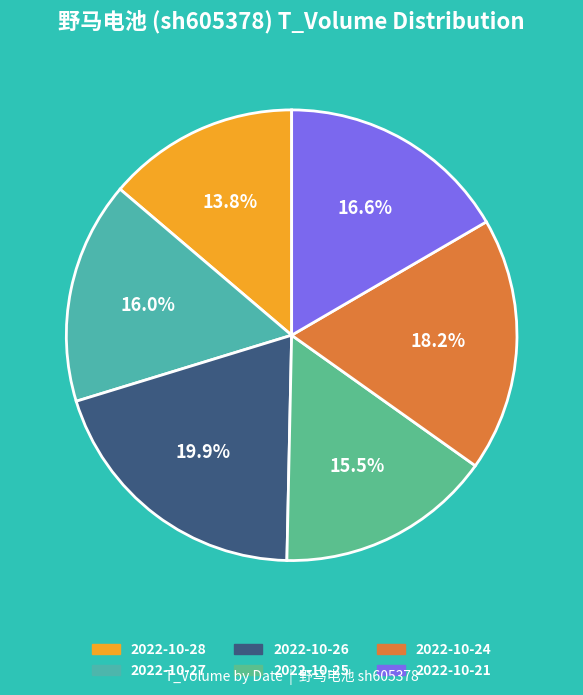

True or false: 2022-10-24 accounts for 8% of the total.

False